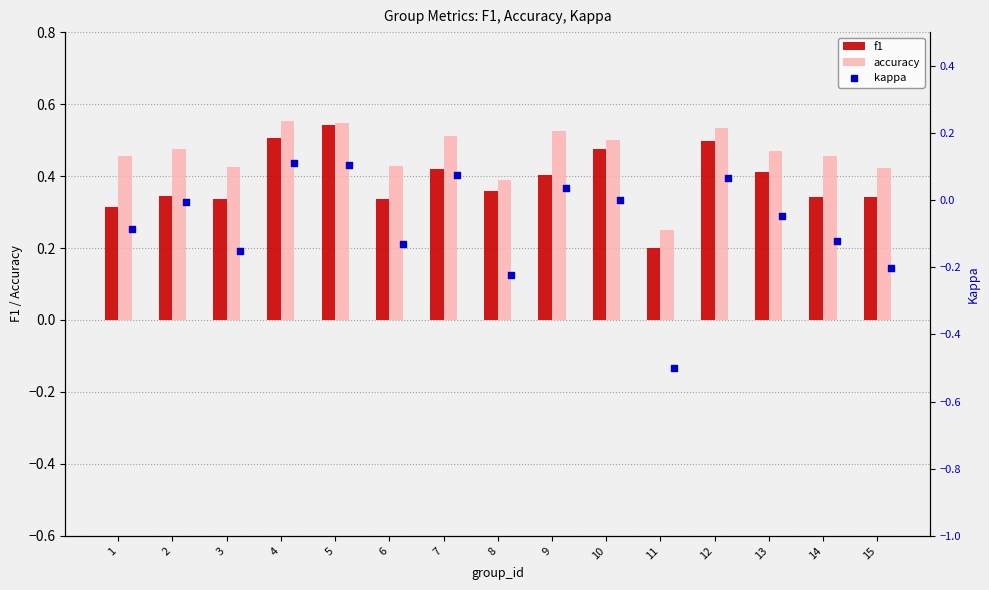

Which series has the widest spread of Y values?

kappa